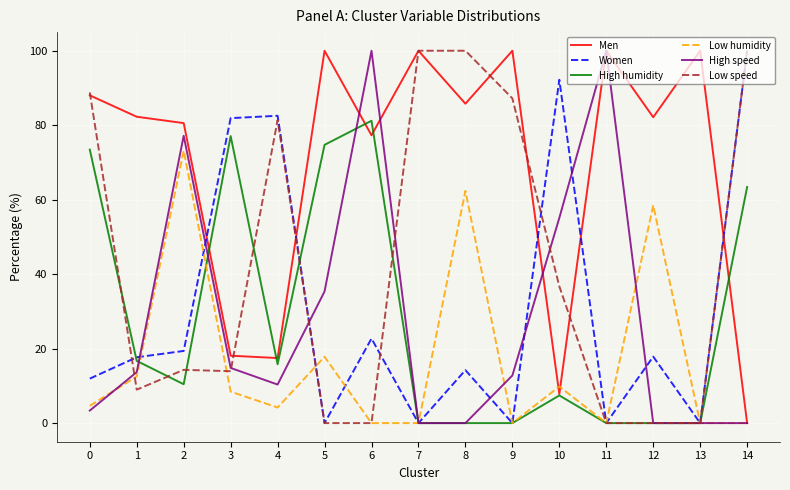

Is the value of High speed at 0 greater than the value of Men at 4?

No